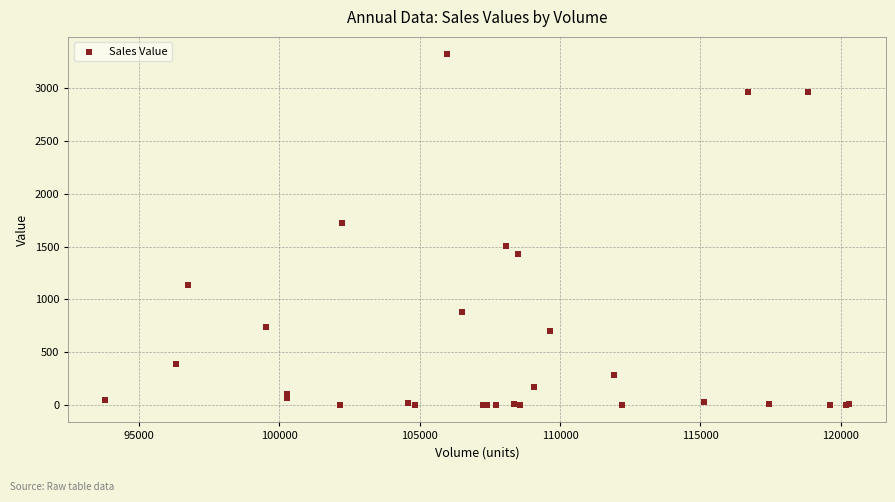

What Y value in the scatter plot is closest to 1660?

1727.5